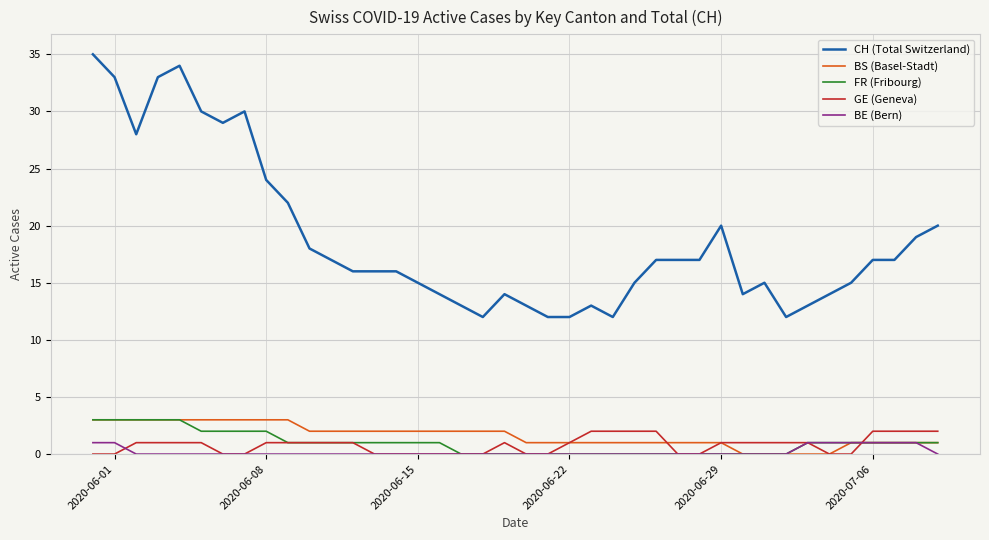

Which series has the largest range (max minus min)?

CH (Total Switzerland)